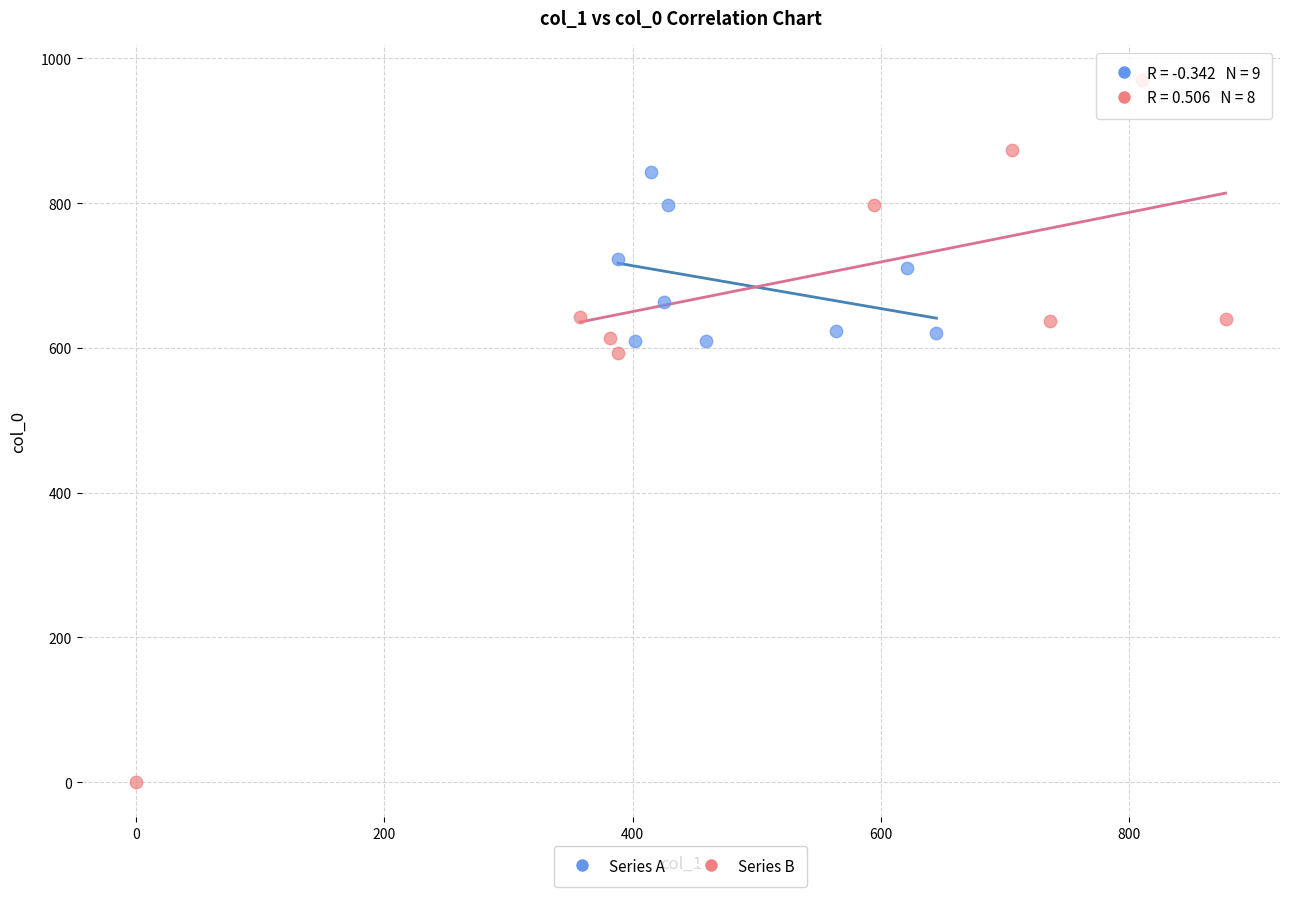

Which series contains the lowest Y value?

Series B